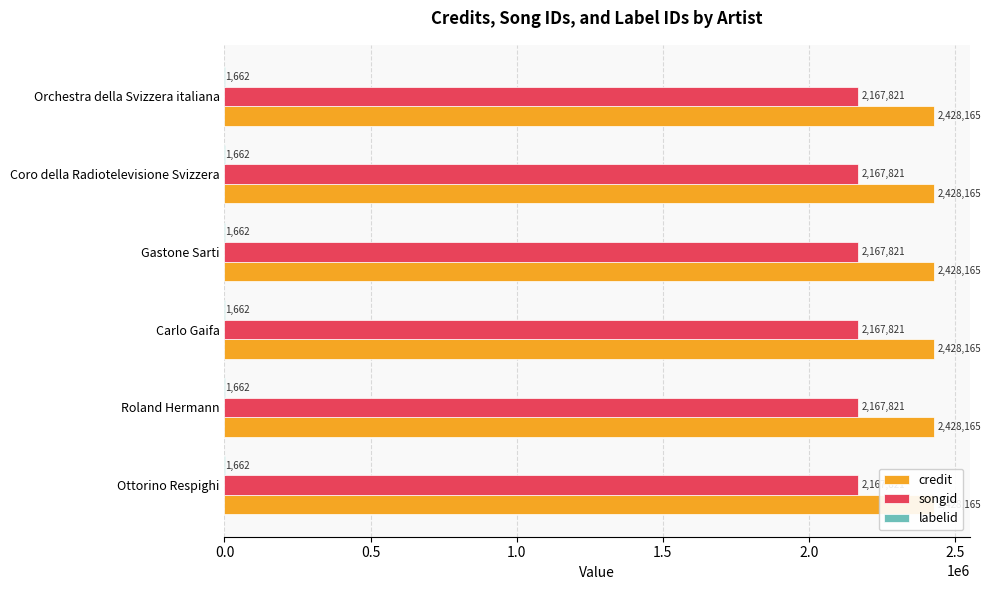

Is the value of songid at Roland Hermann greater than the value of credit at Carlo Gaifa?

No